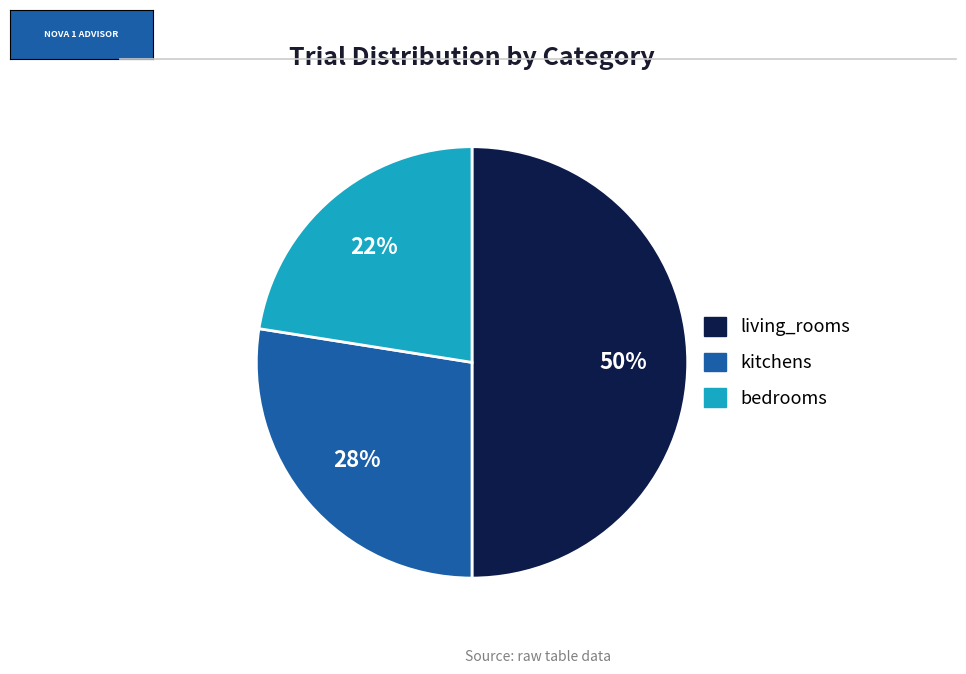

How many slices are in this pie chart?

3